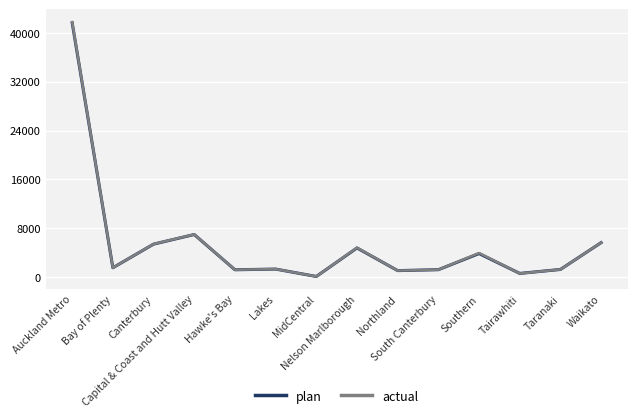

What is the maximum value for plan?

41641